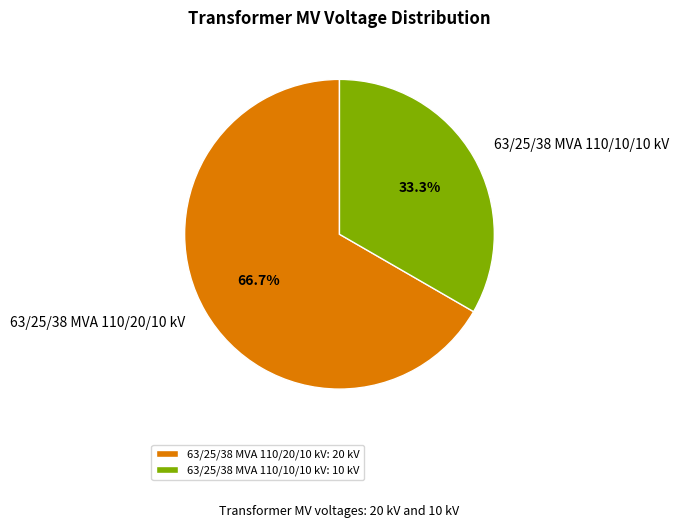

The 63/25/38 MVA 110/20/10 kV slice represents 58% of the pie. True or false?

False